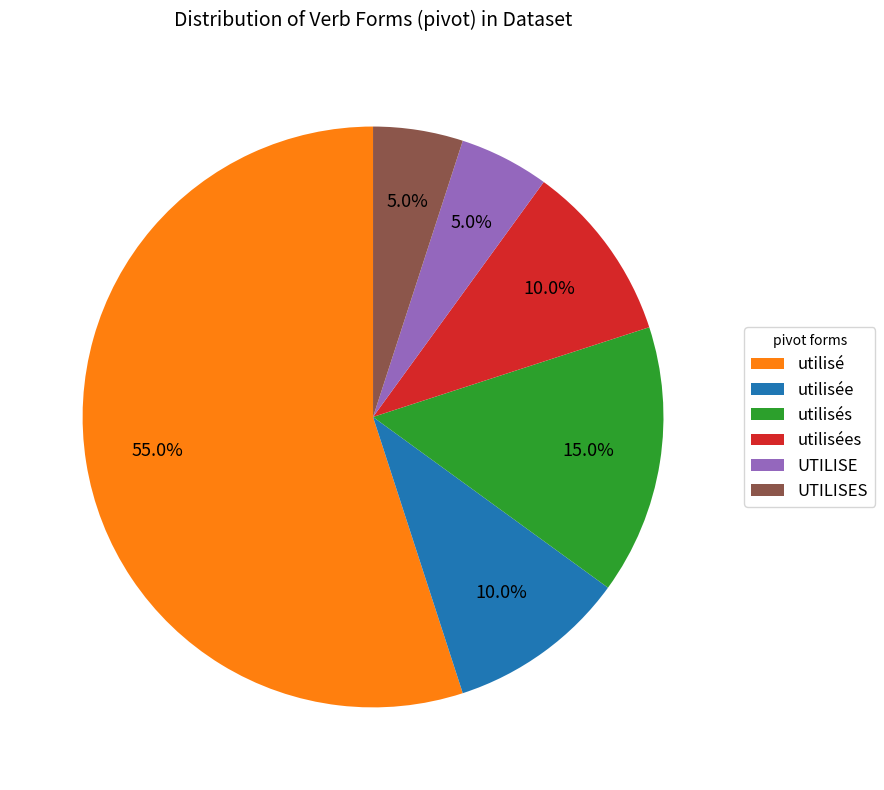

Count the number of slices in the pie.

6